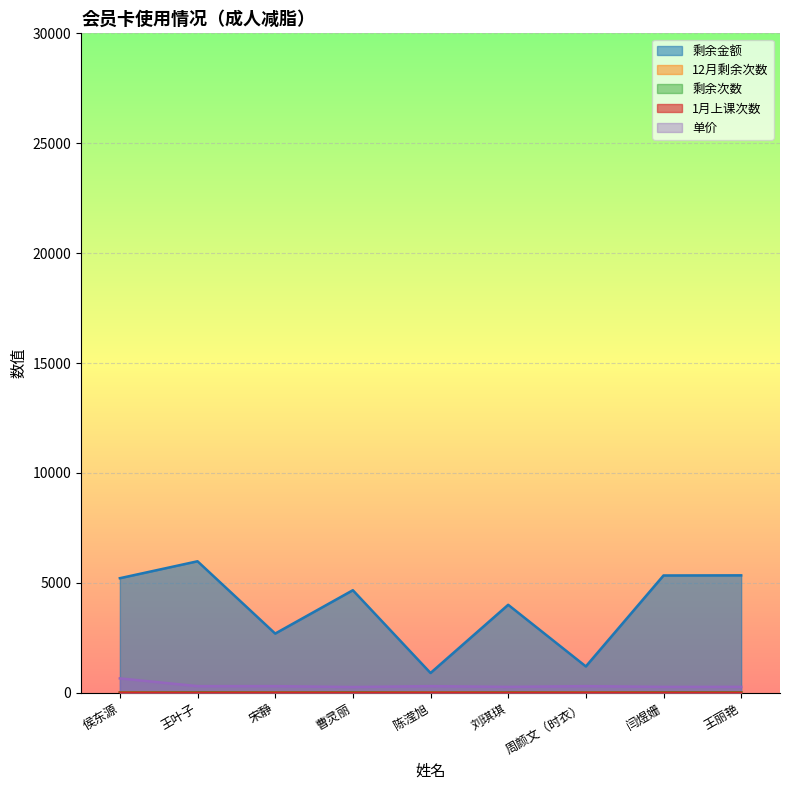

What is the label of the 5th point from the right?

陈滢旭